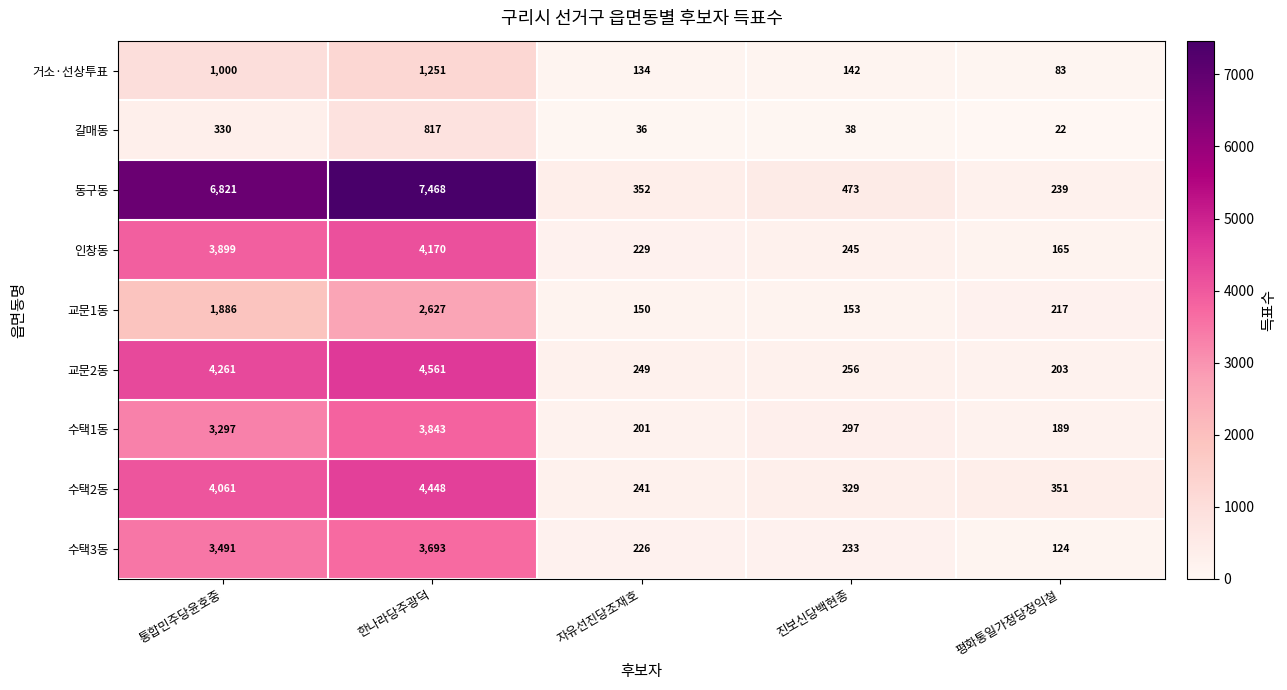

Which category has the lowest value in the 교문2동 series?

평화통일가정당정익철